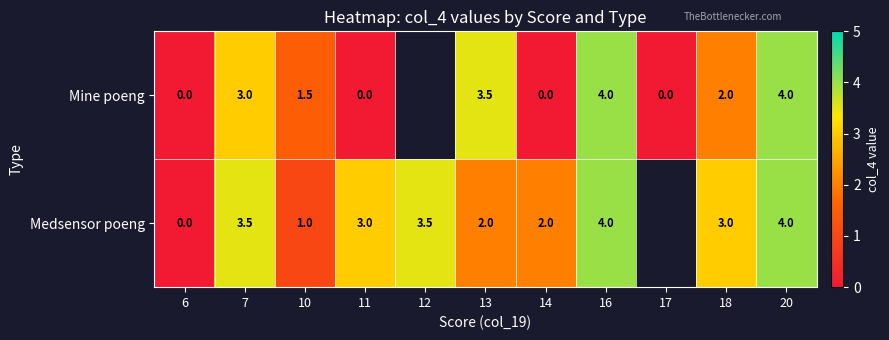

What is the sum of the Medsensor poeng values at 13 and 12?

5.5